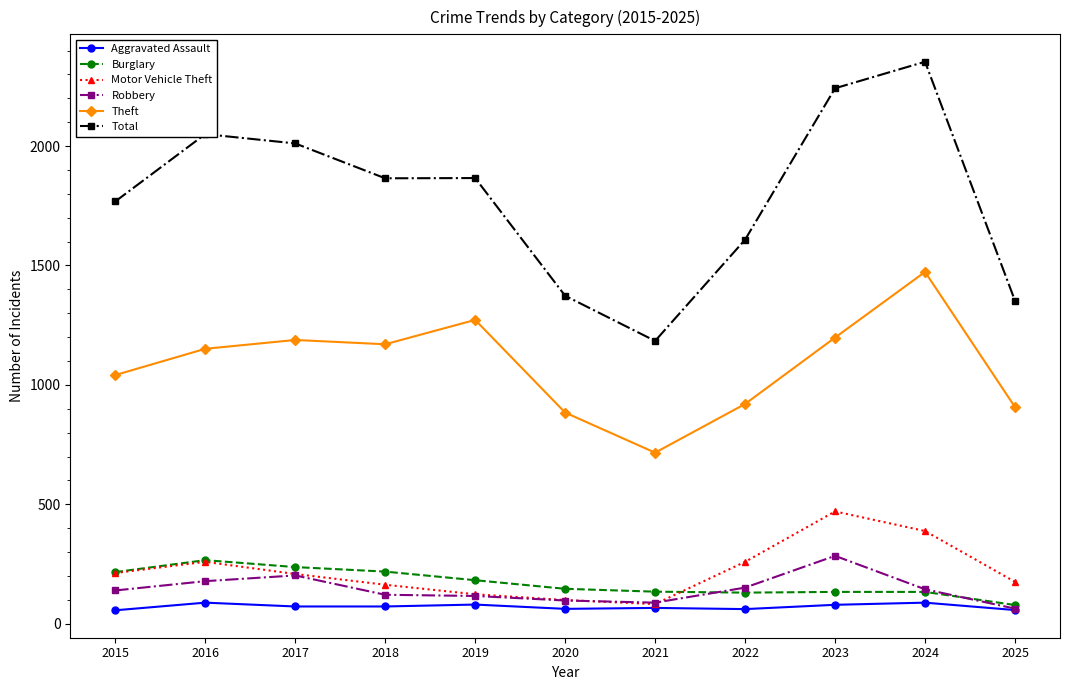

What is the highest value of the Robbery series?

284